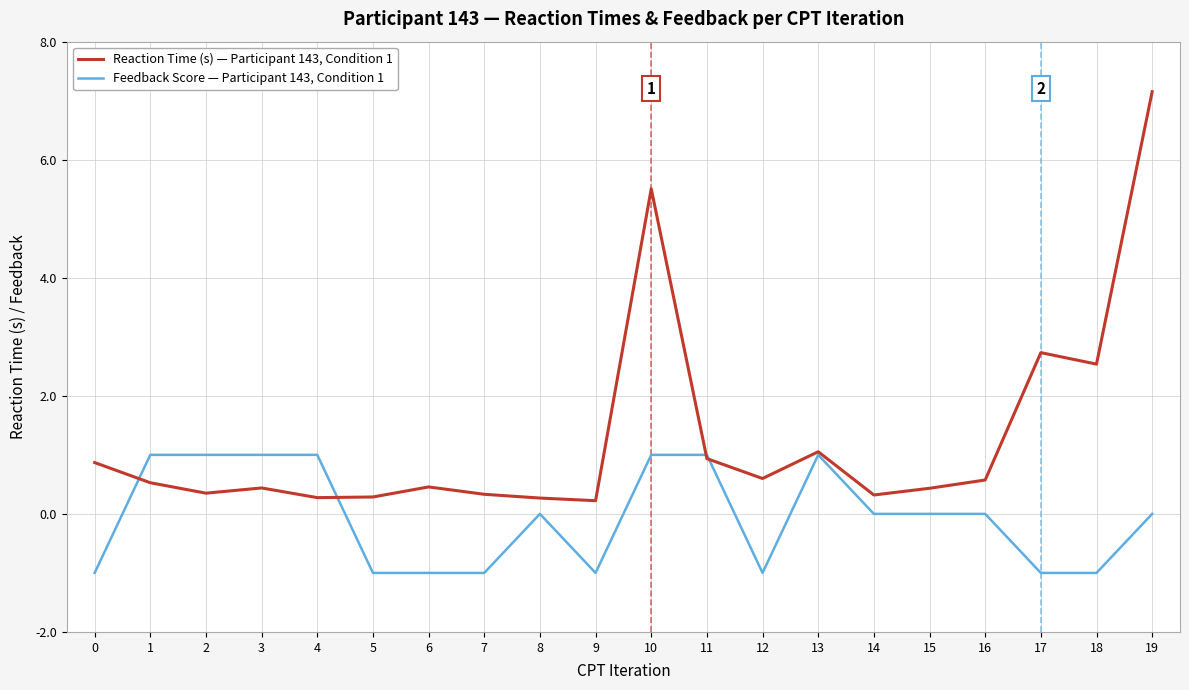

How many Feedback Score — Participant 143, Condition 1 values are between -1 and 1?

20